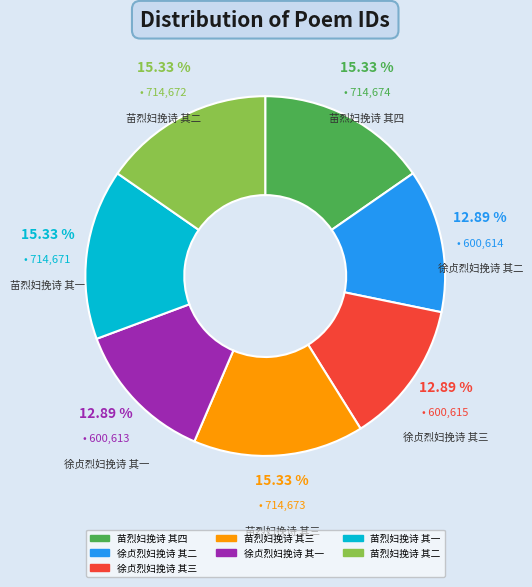

The 徐贞烈妇挽诗 其三 slice represents 1% of the pie. True or false?

False